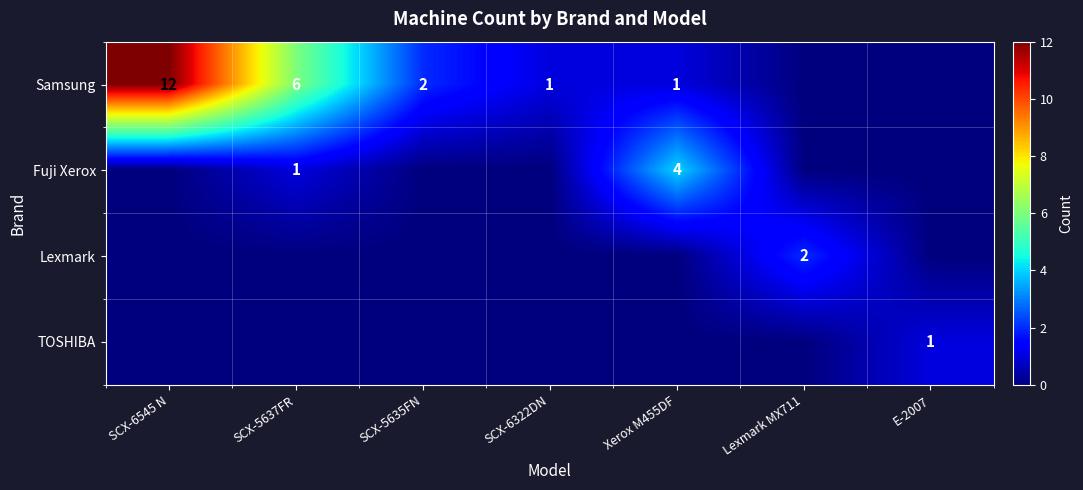

Is the value of Samsung at SCX-5635FN greater than the value of Fuji Xerox at SCX-5637FR?

Yes